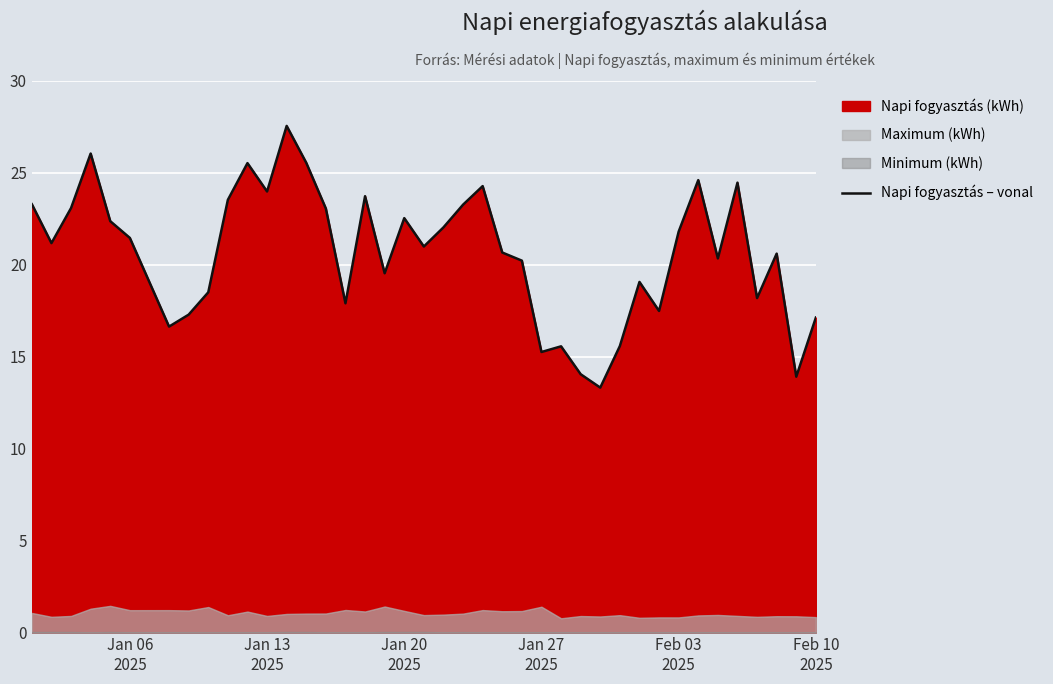

What is the highest value of the Napi fogyasztás – vonal series?

27.5